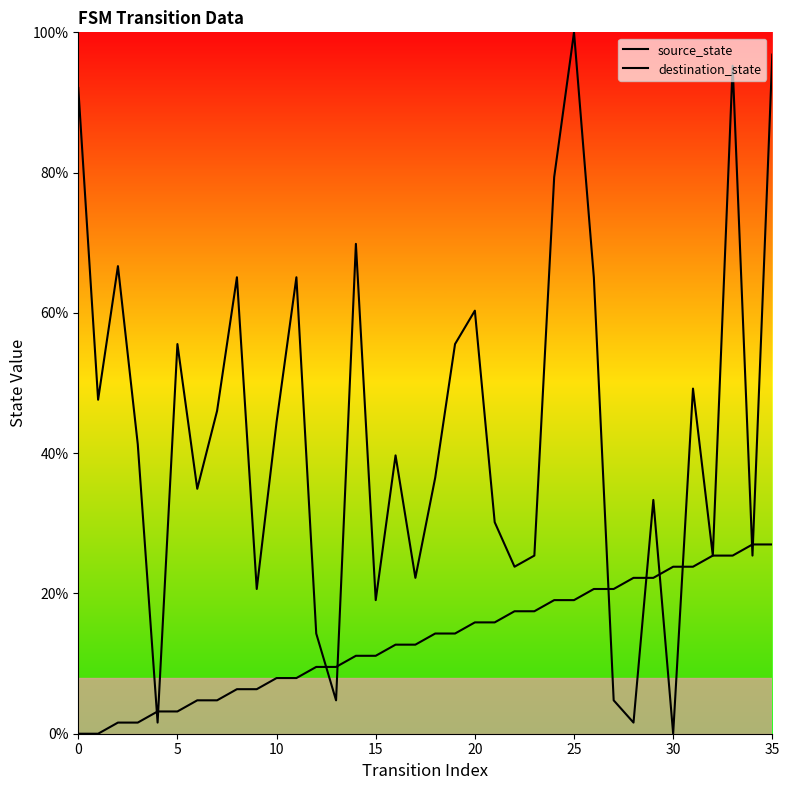

Which series has the largest range (max minus min)?

destination_state